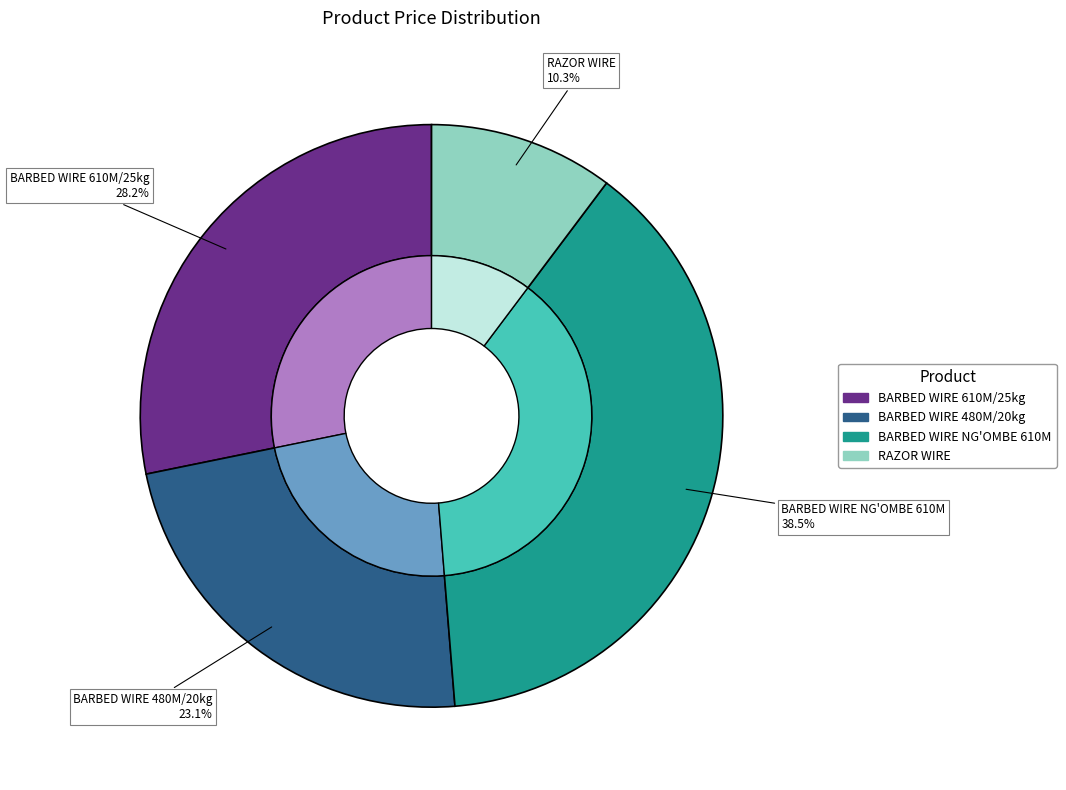

Count the number of slices in the pie.

4